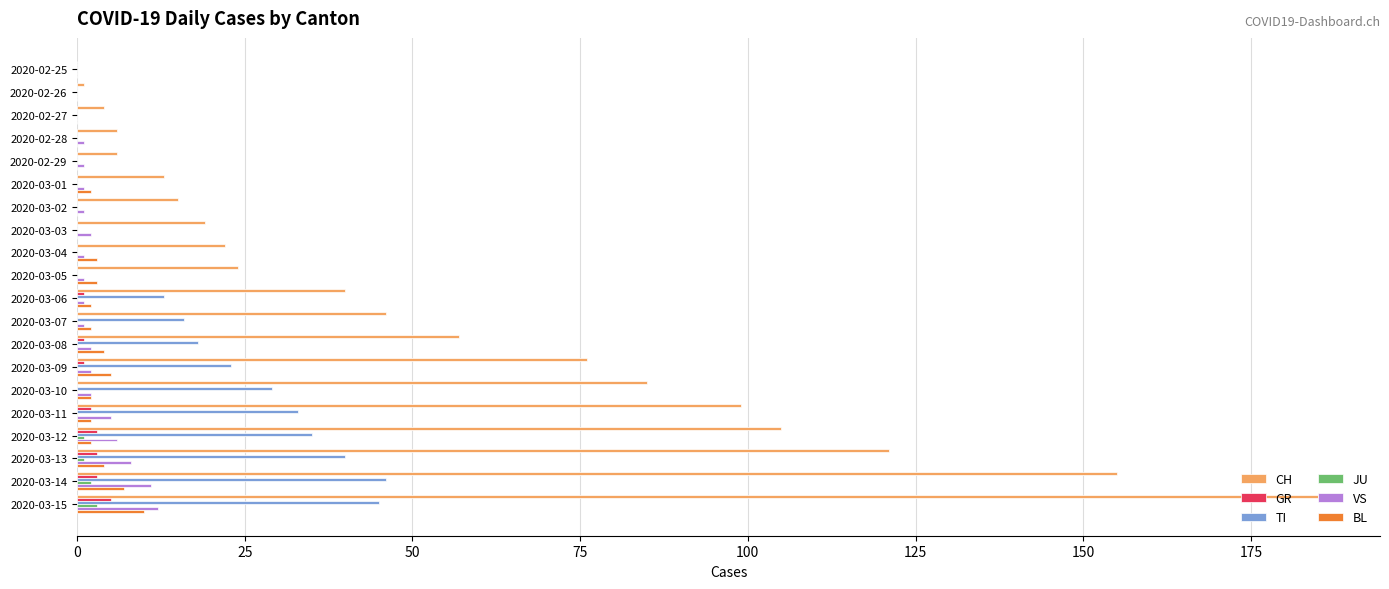

The TI series shows 71 at 2020-03-13. True or false?

False